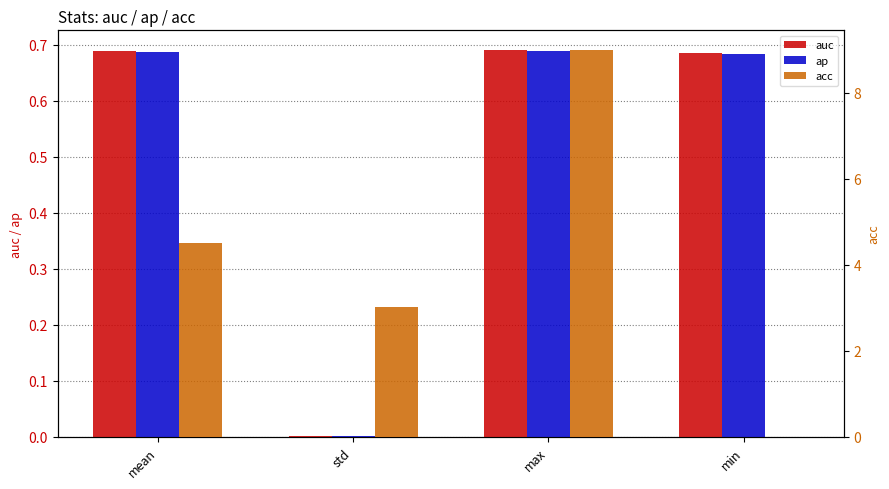

Where is auc nearest to the value 0?

std